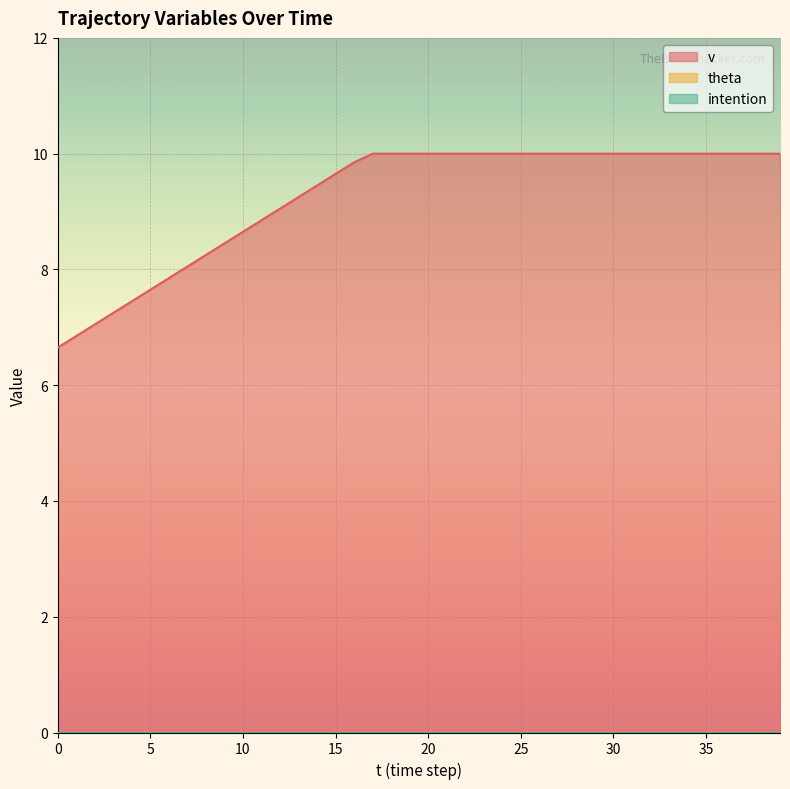

At which category does the chart reach its peak across all series?

17